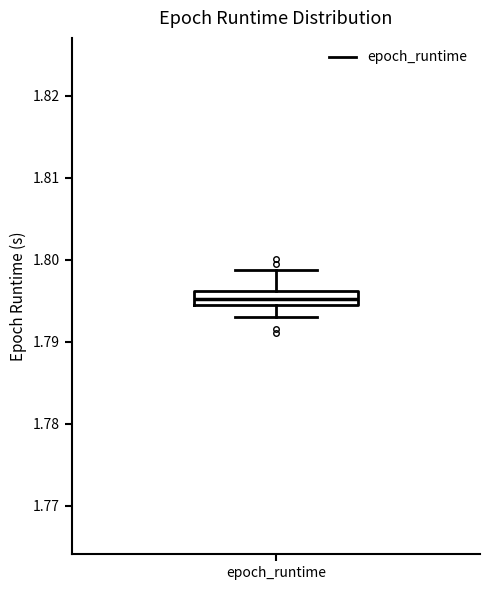

Where does the upper whisker of the box for epoch_runtime end on the y-axis? The values are not printed on the chart, so give them approximately, as read against the axis.

1.799